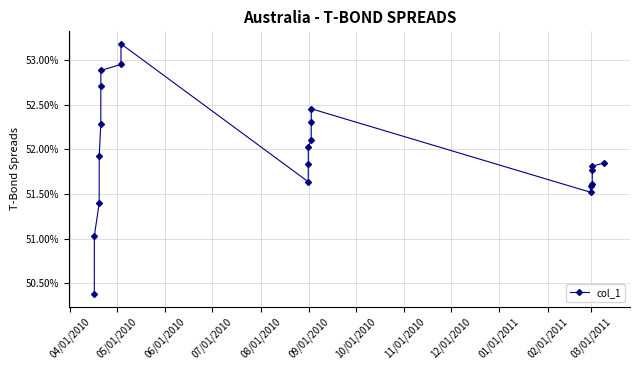

What is the minimum value shown in the chart?

0.5